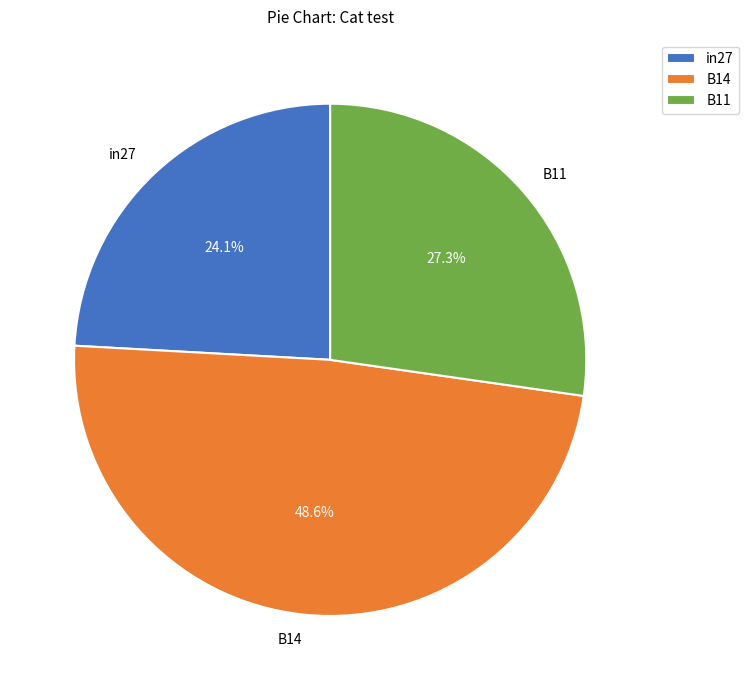

Between B11 and in27, which is larger?

B11